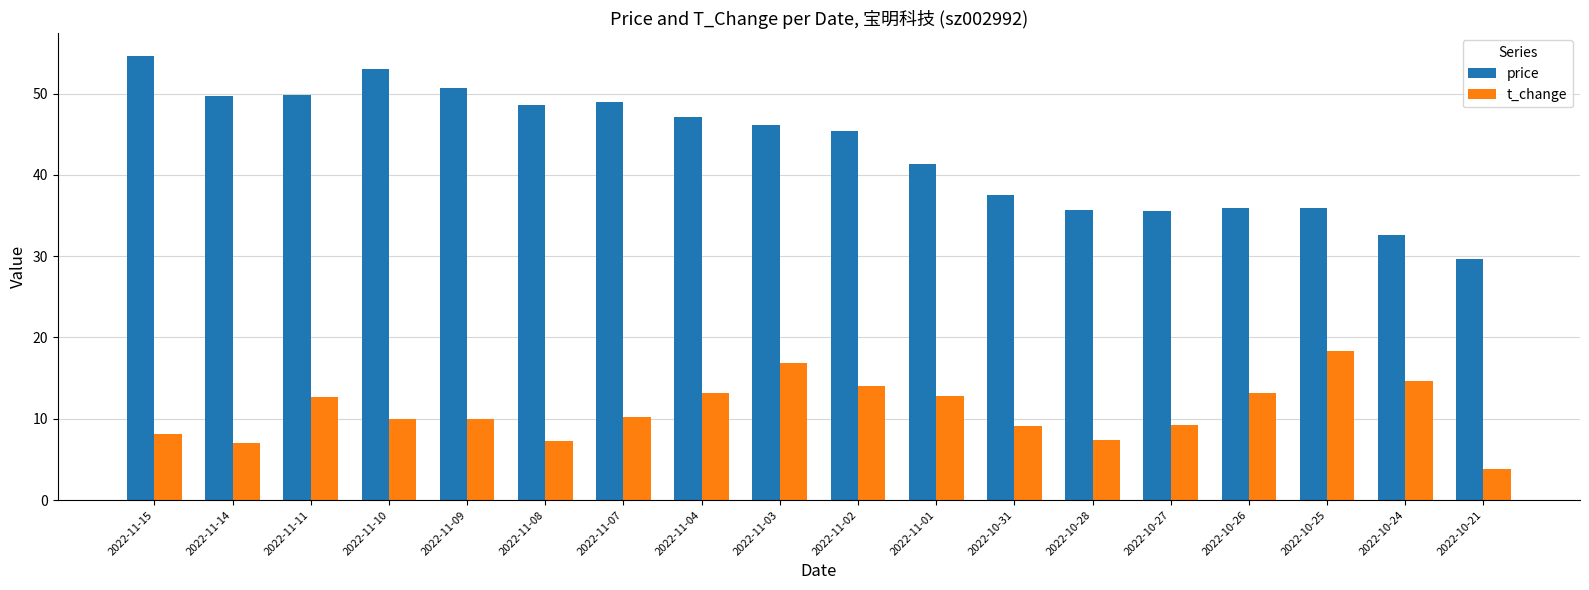

Where does the t_change series first go above 10?

2022-11-11